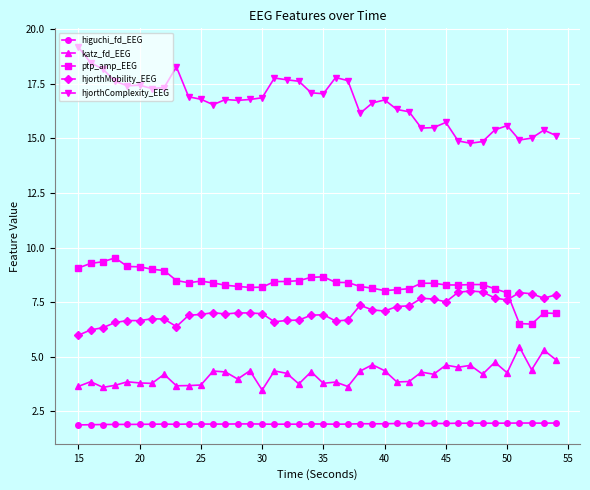

True or false: hjorthComplexity_EEG has more than 2 interior local peaks.

True